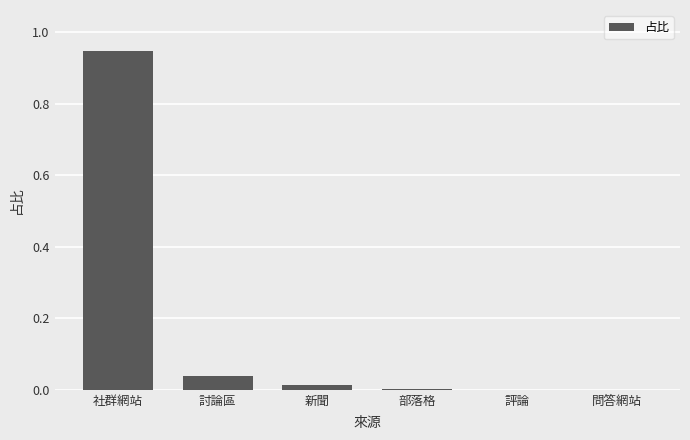

Which has a higher value, 新聞 or 部落格?

新聞